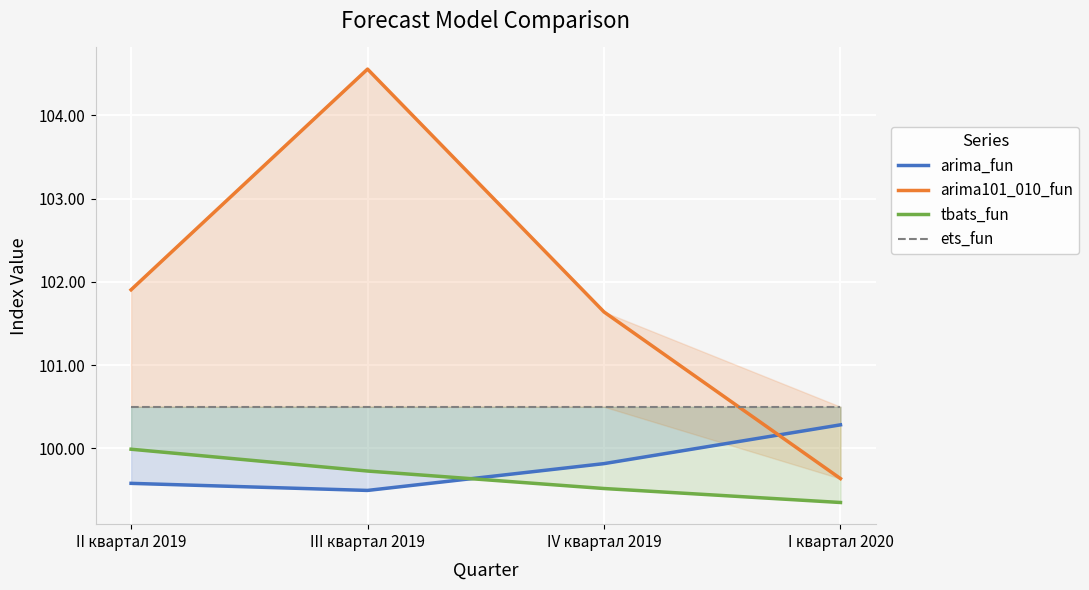

At II квартал 2019, list the series in order from smallest to largest.

arima_fun, tbats_fun, ets_fun, arima101_010_fun